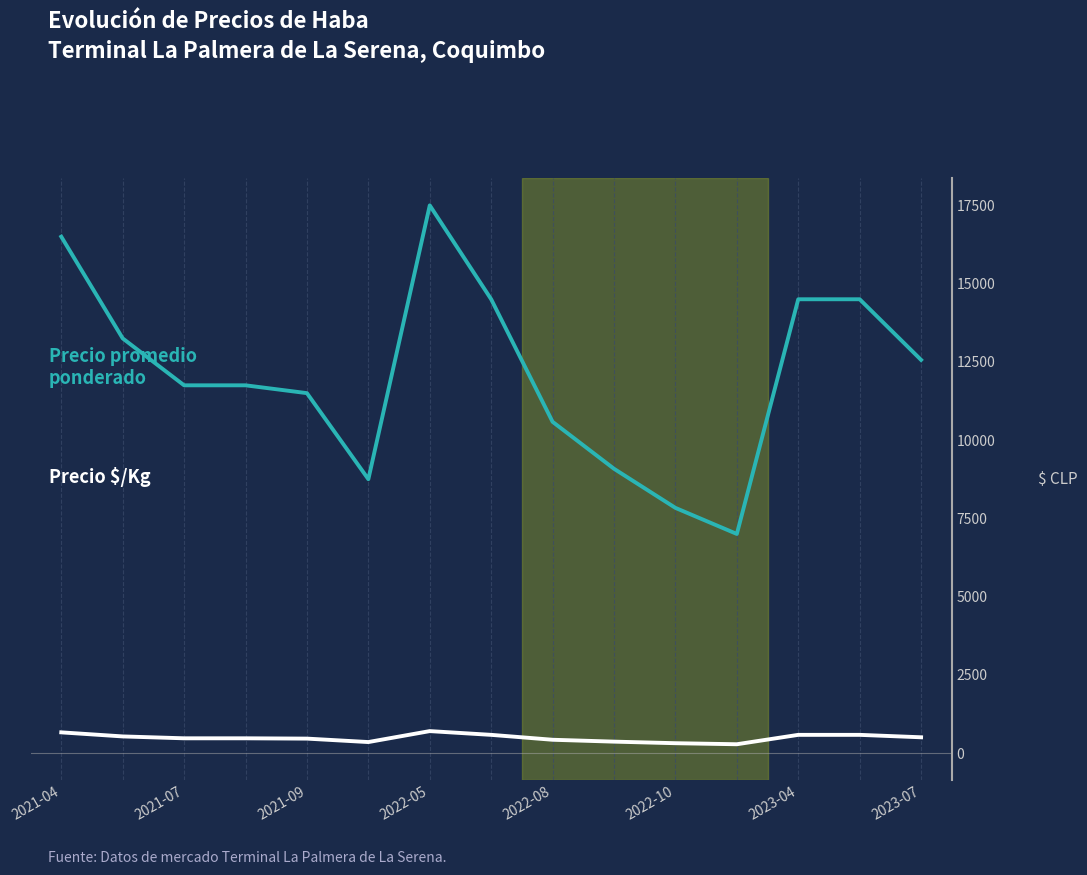

What is the maximum value shown in the chart?

17500.0